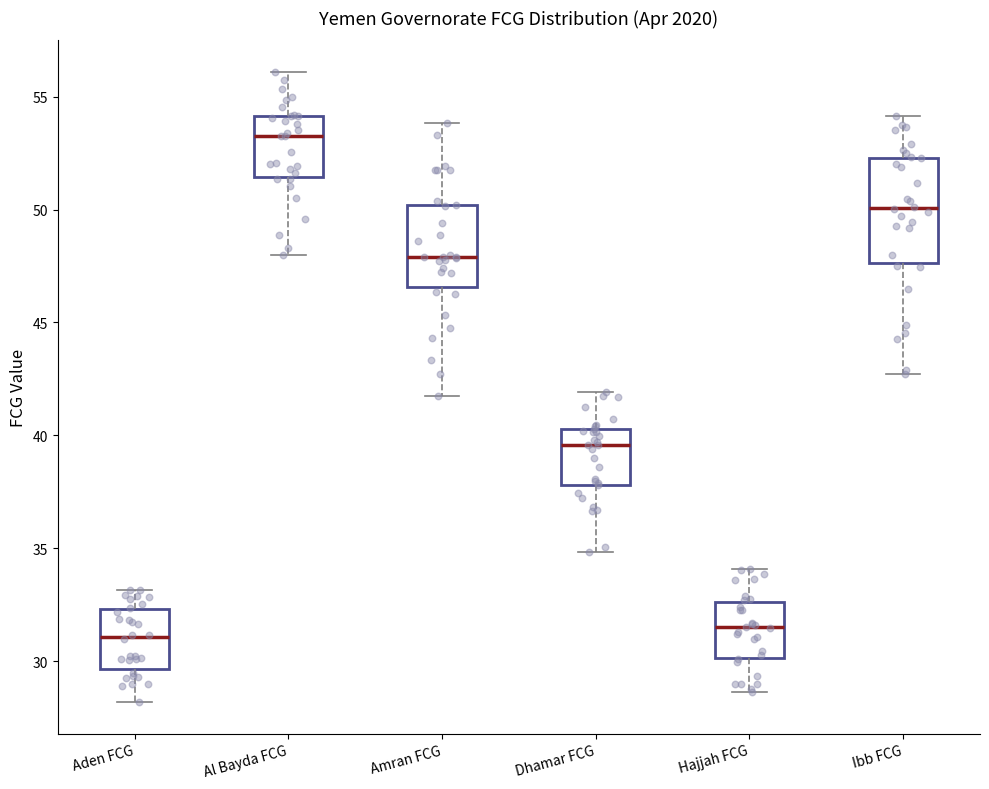

Where does the upper whisker of the box for Al Bayda FCG end on the y-axis? The values are not printed on the chart, so give them approximately, as read against the axis.

56.0